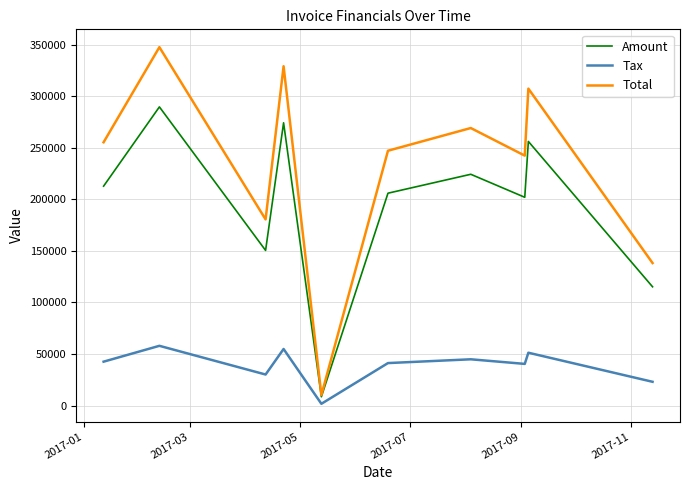

What is the maximum value shown in the chart?

347590.0